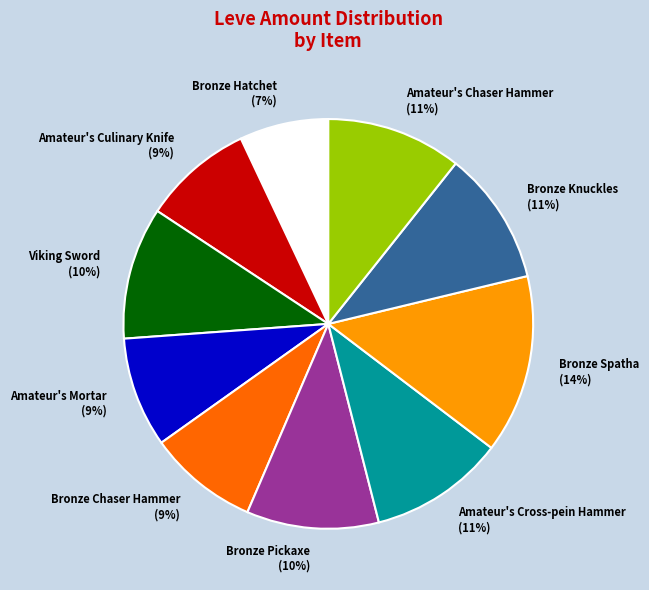

Do Bronze Knuckles and Amateur's Culinary Knife together represent more than half of the pie?

No